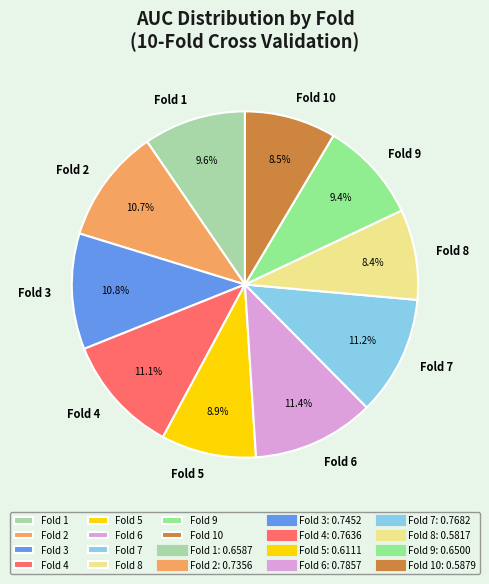

True or false: Fold 9 accounts for 2% of the total.

False